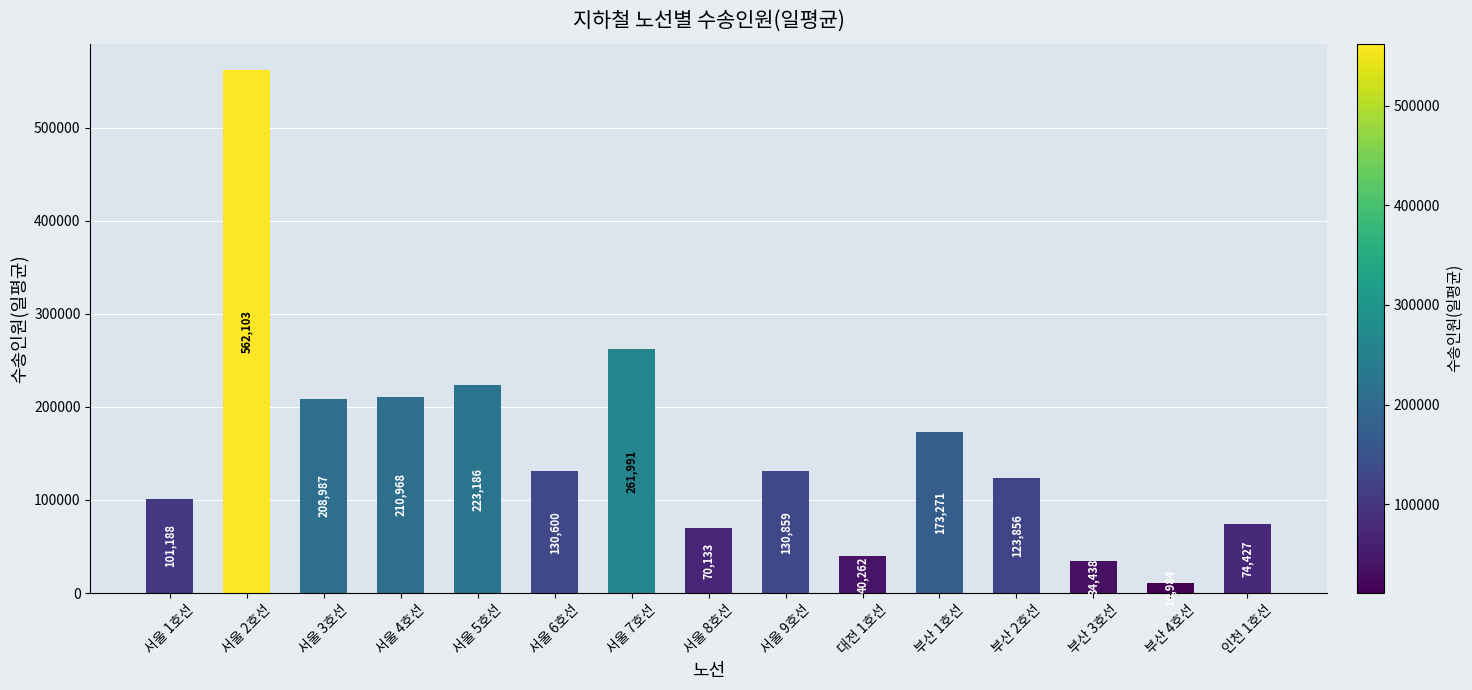

What is the difference between the values at 서울 7호선 and 서울 9호선?

131132